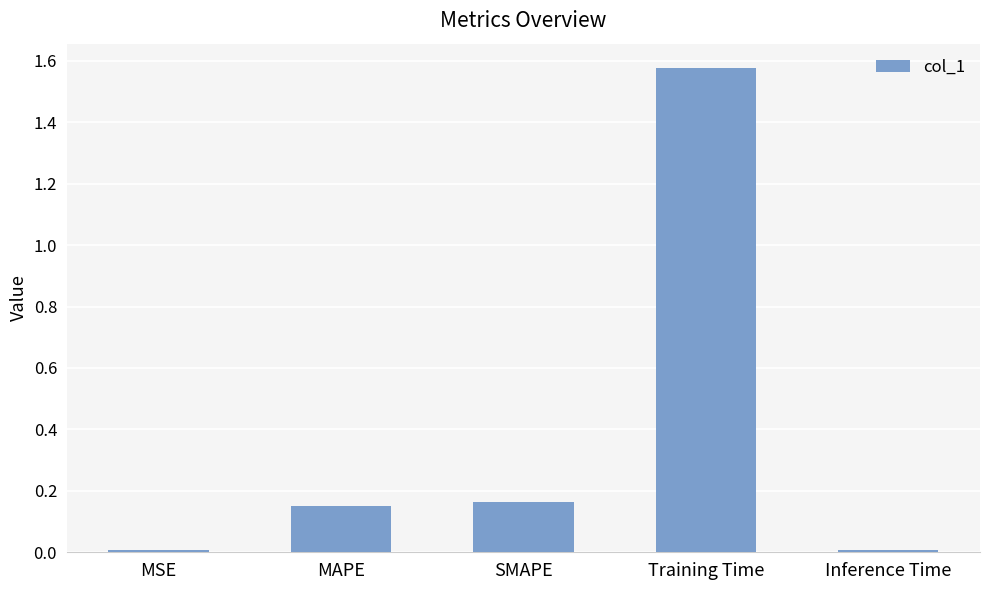

Which label corresponds to the largest value in the chart?

Training Time